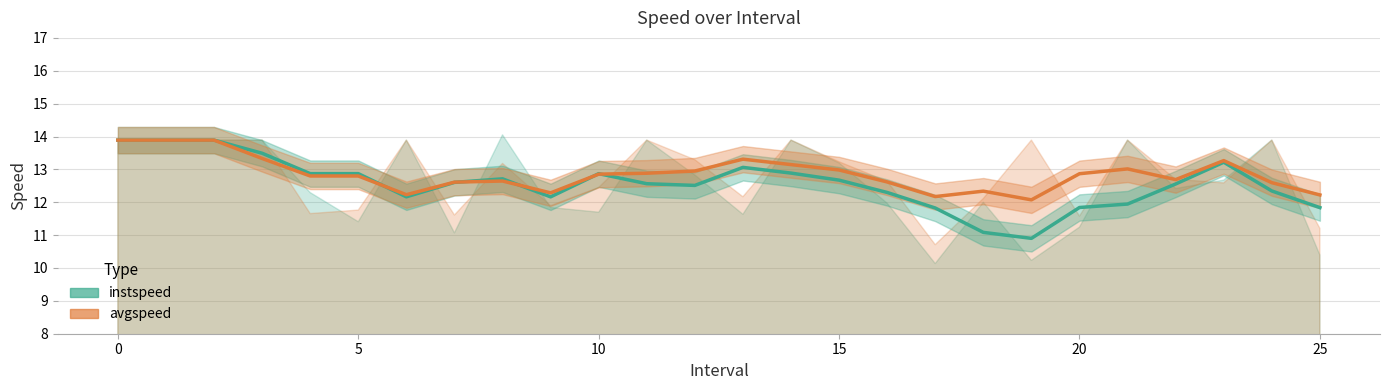

The value of avgspeed at 19 is 19.4. True or false?

False